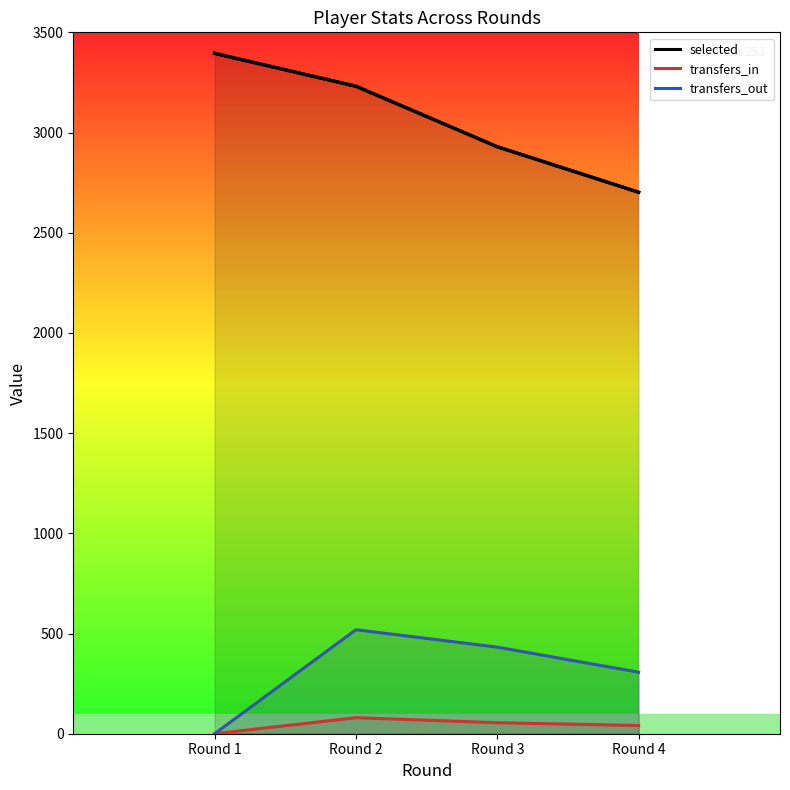

Reading left to right, extract all data points from this chart.

Round 1=3395	Round 2=3231	Round 3=2929	Round 4=2702